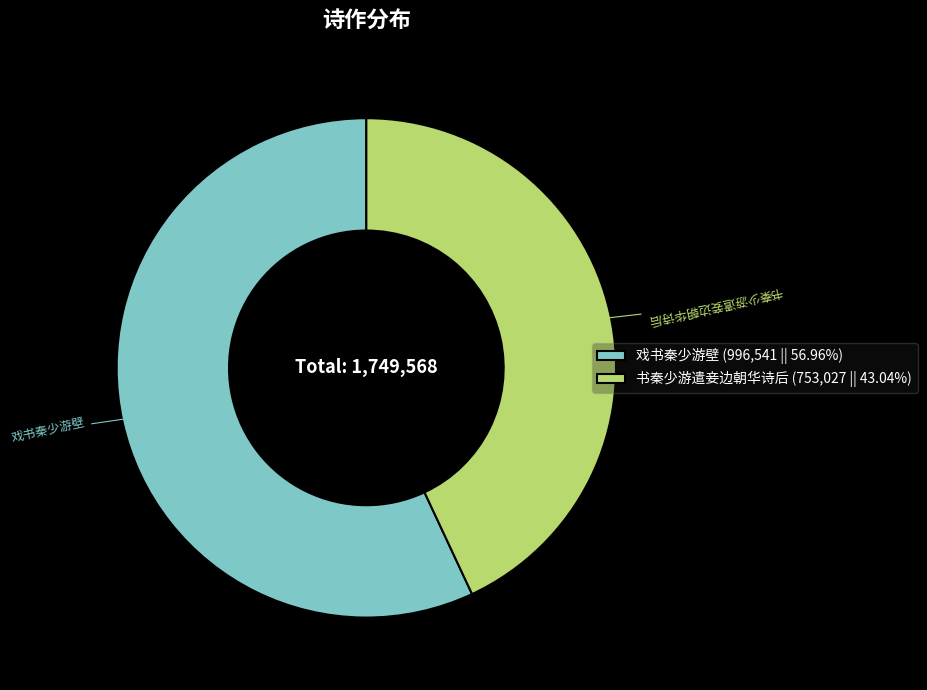

Combined, do 戏书秦少游壁 (996,541 || 56.96%) and 书秦少游遣妾边朝华诗后 (753,027 || 43.04%) account for over 50%?

Yes